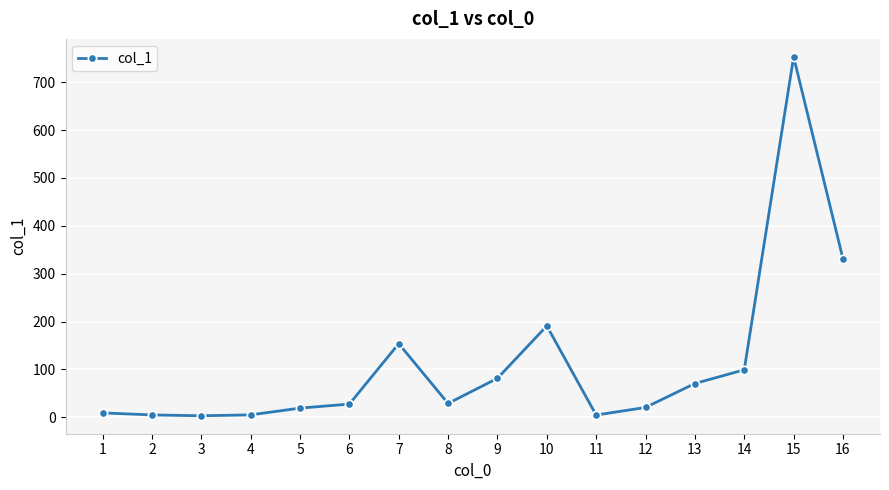

At which category does the chart reach its peak across all series?

15